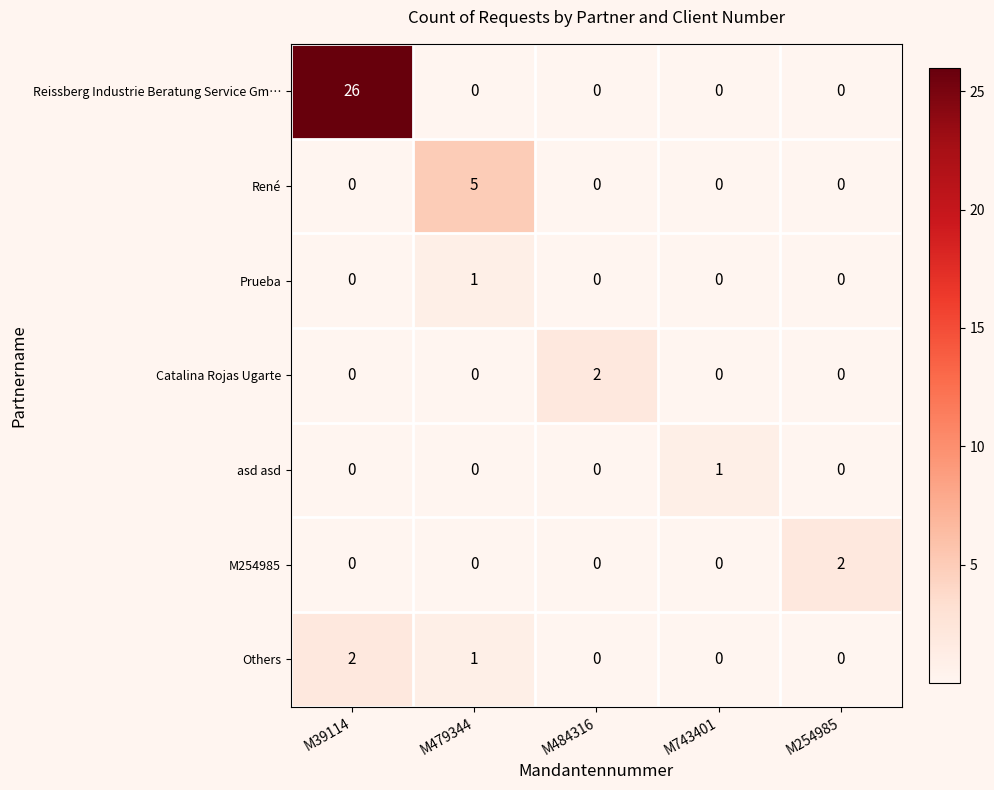

The Catalina Rojas Ugarte series shows 0 at M39114. True or false?

True